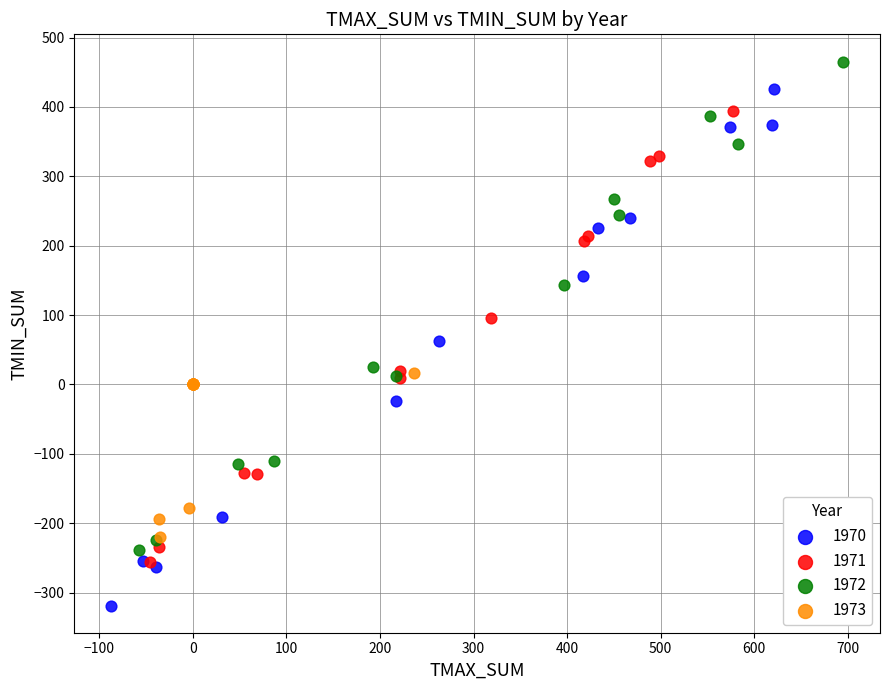

Which series contains the highest Y value?

1972